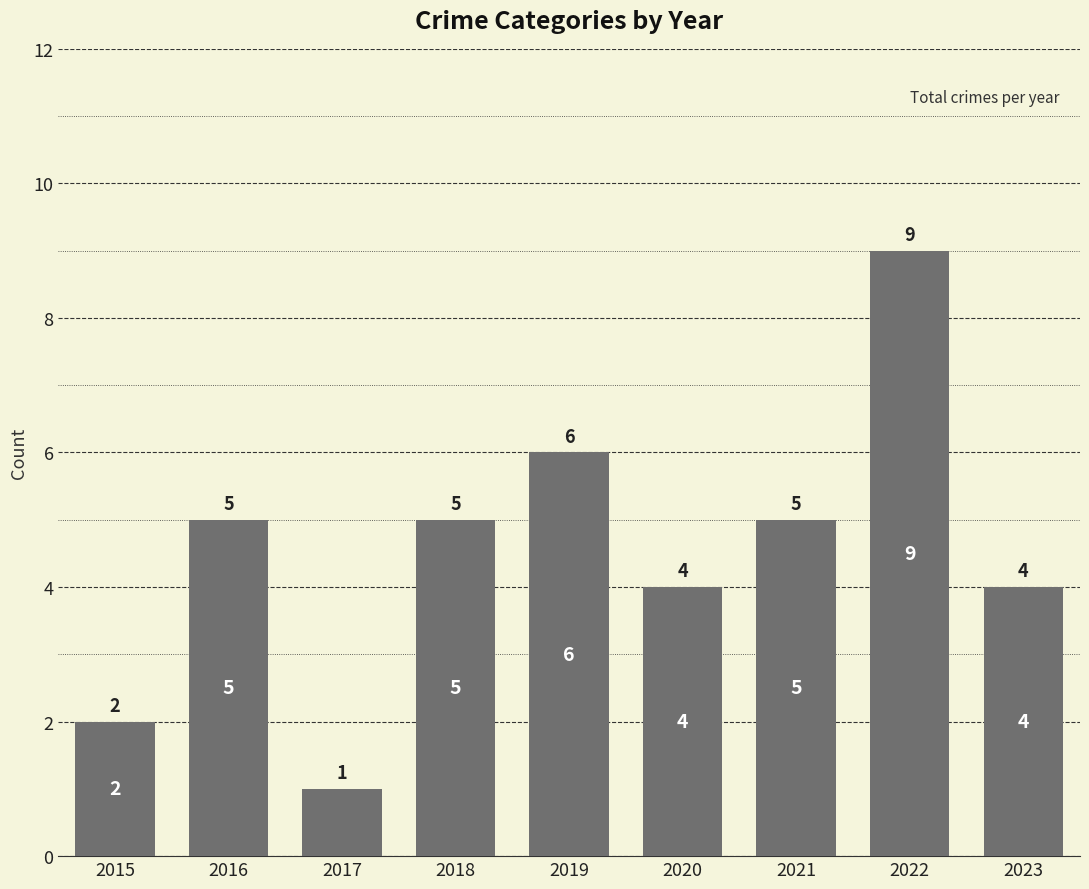

The value at 2015 is 1. True or false?

False